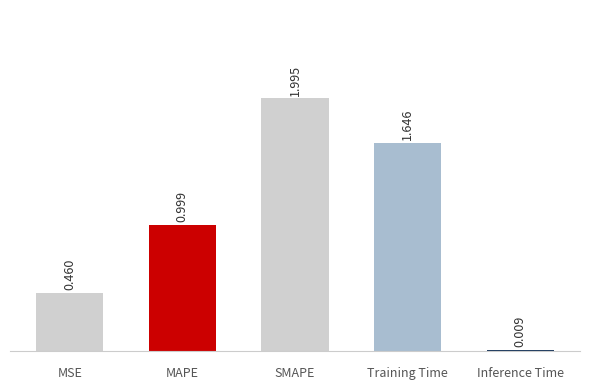

Rank the categories by value from highest to lowest.

SMAPE, Training Time, MAPE, MSE, Inference Time